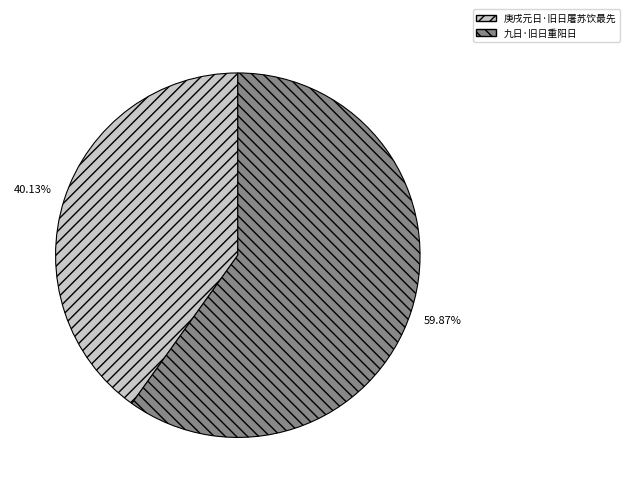

What percentage is NOT represented by 九日·旧日重阳日?

40.1%